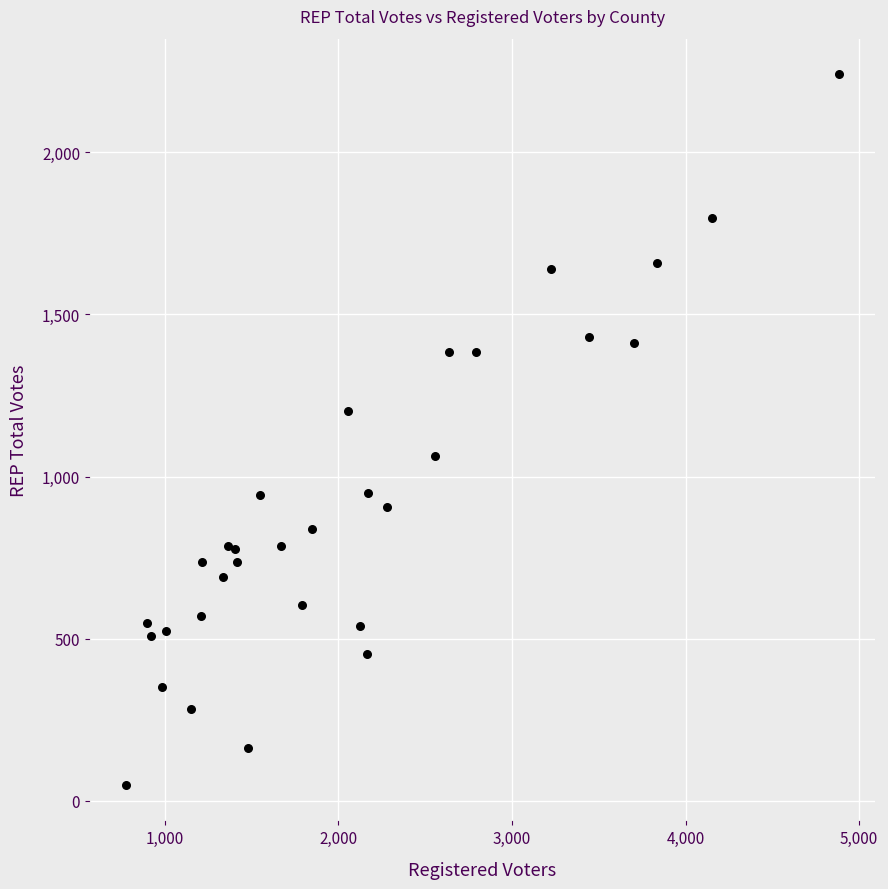

What Y value in the scatter plot is closest to 1145?

1202